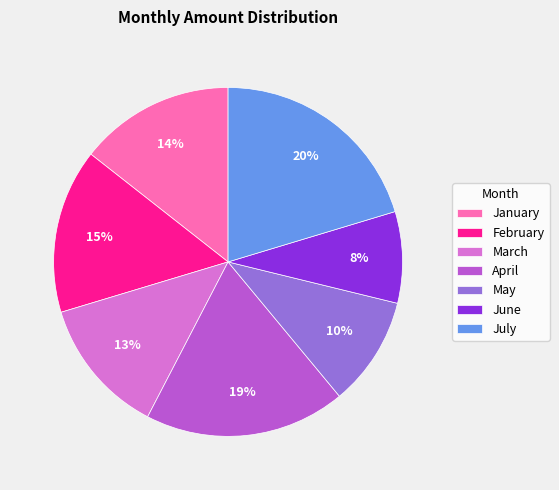

Rank the categories by value from lowest to highest.

June, May, March, January, February, April, July